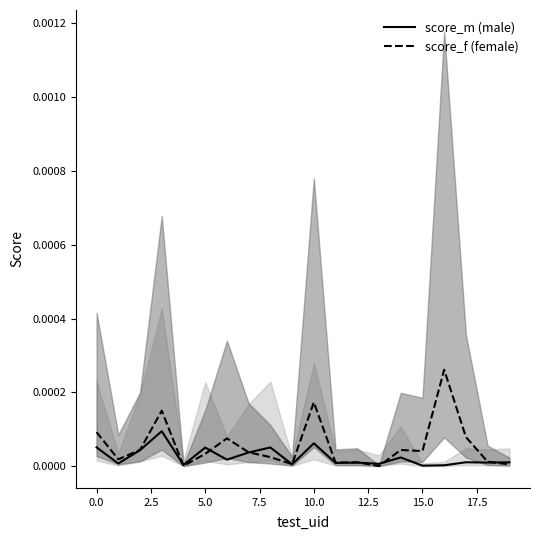

Which series changed the most between 7.5 and 14?

score_f